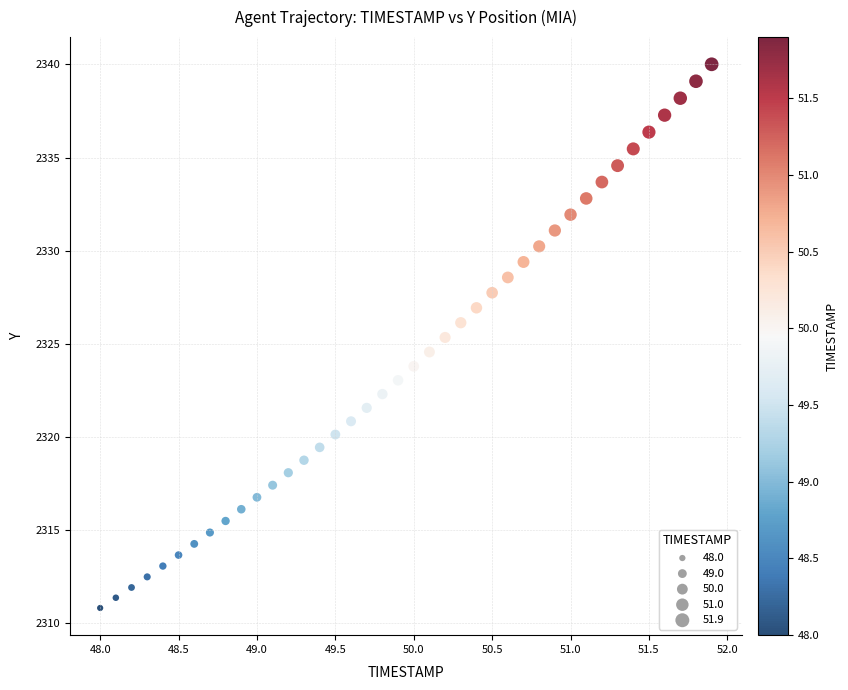

What is the range of Y values (max minus min)?

29.2